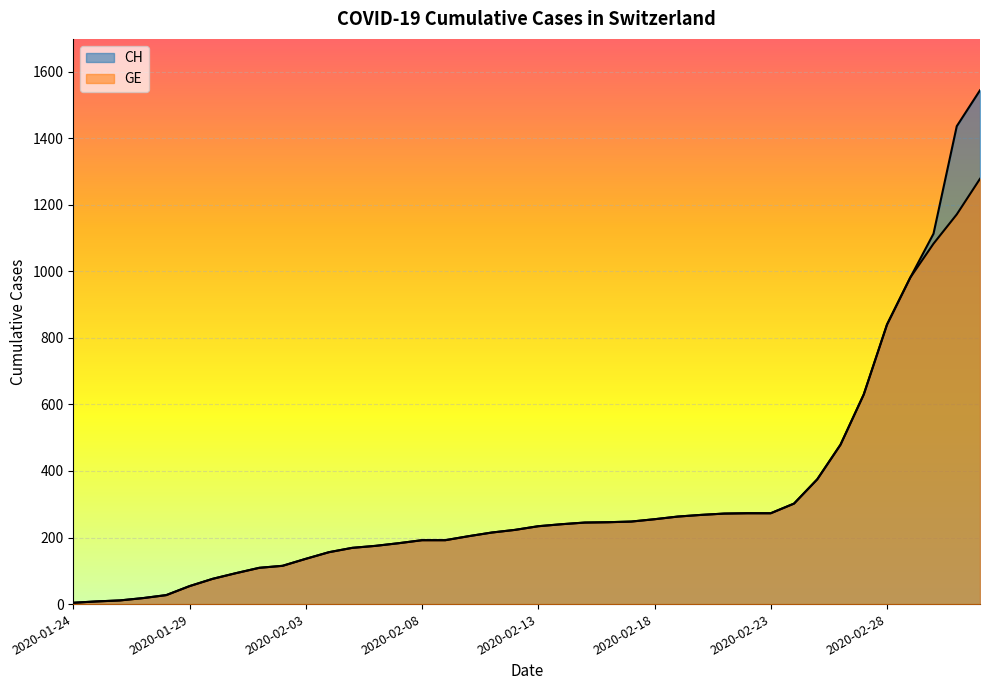

What is the difference between the second highest and second lowest values in the GE series?

1163